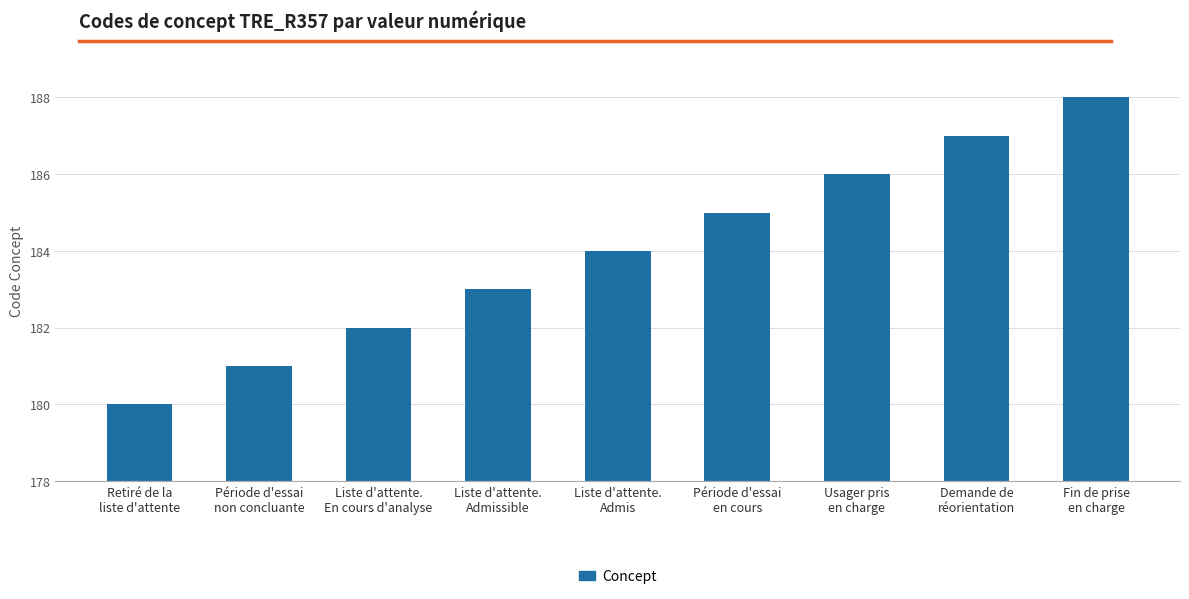

What is the difference between the maximum and minimum values?

8